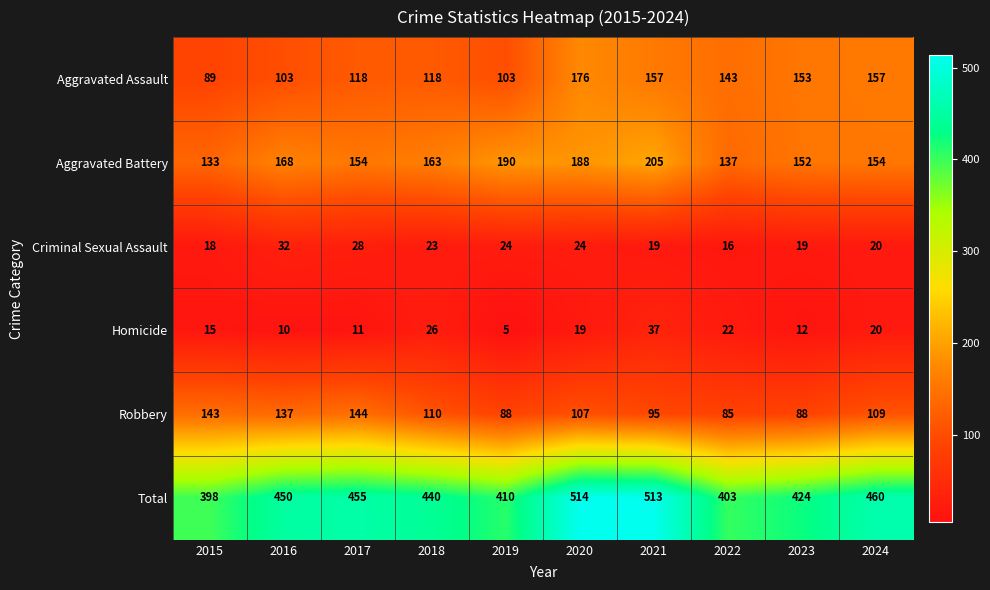

How many categories are shown in the chart?

10